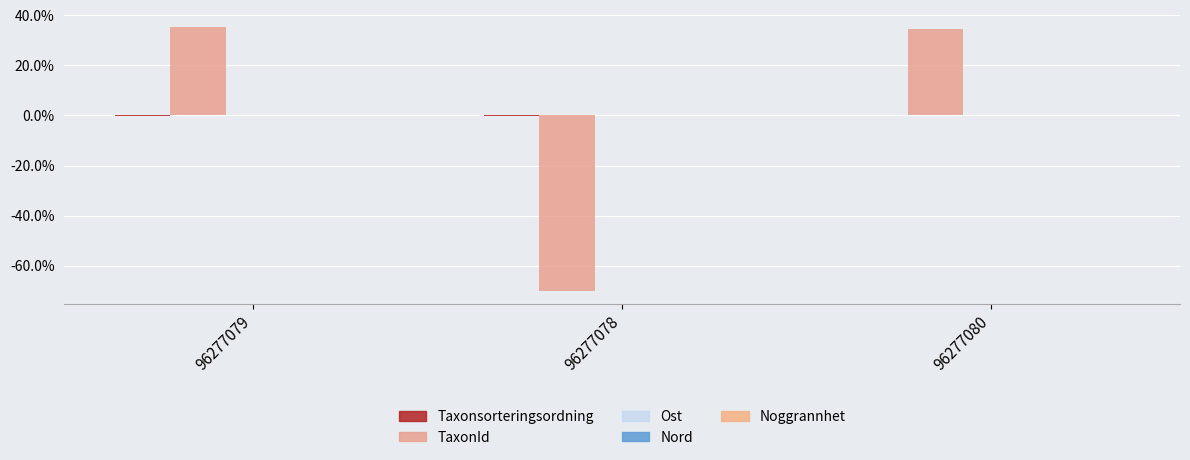

Does the chart contain stacked bars?

No